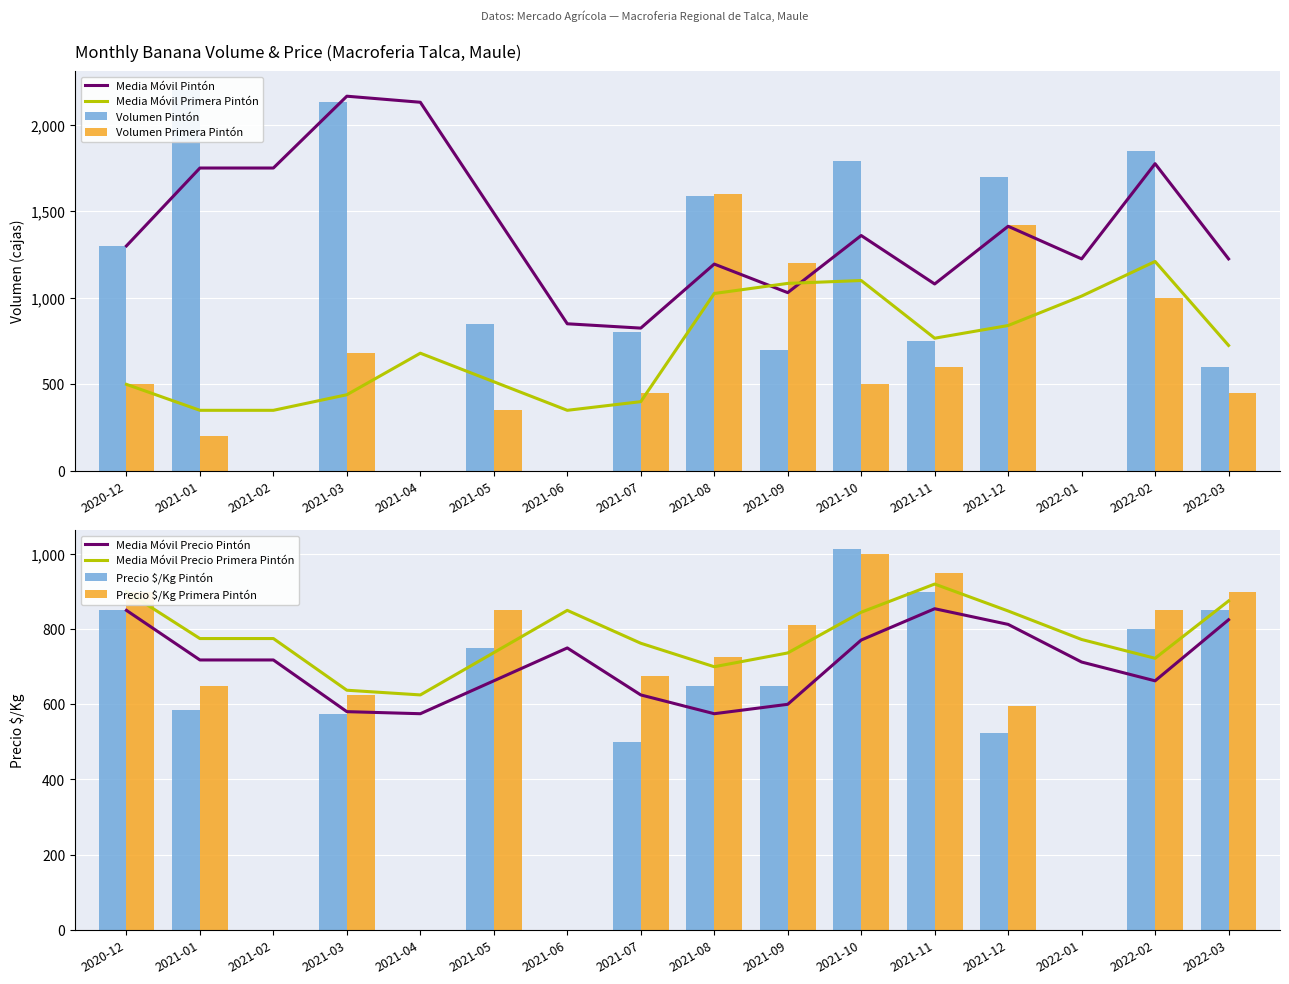

List the labels in order of Volumen Pintón value, largest first.

2021-01, 2021-03, 2022-02, 2021-10, 2021-12, 2021-08, 2020-12, 2021-05, 2021-07, 2021-11, 2021-09, 2022-03, 2021-02, 2021-04, 2021-06, 2022-01